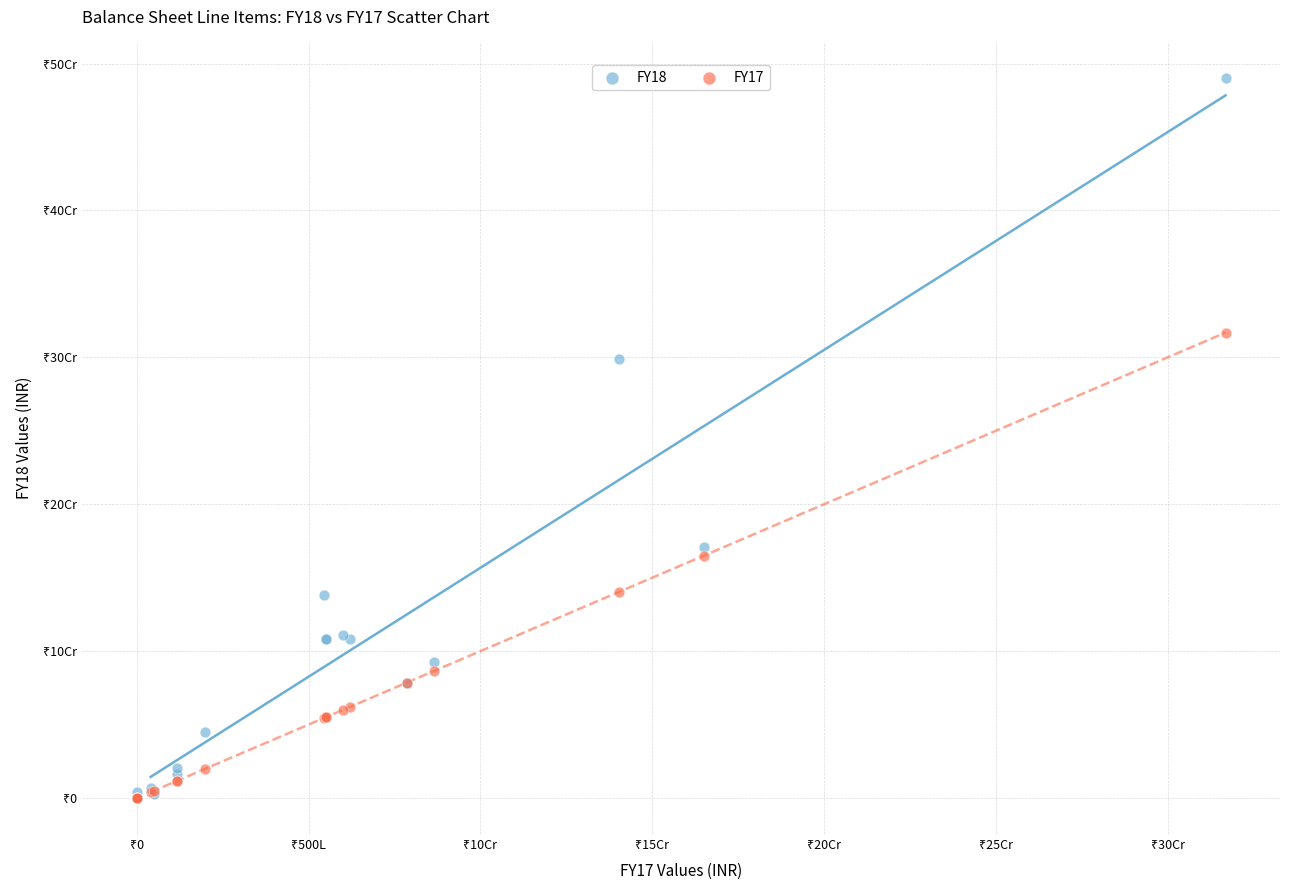

What are all the series names shown in the legend?

FY18, FY17